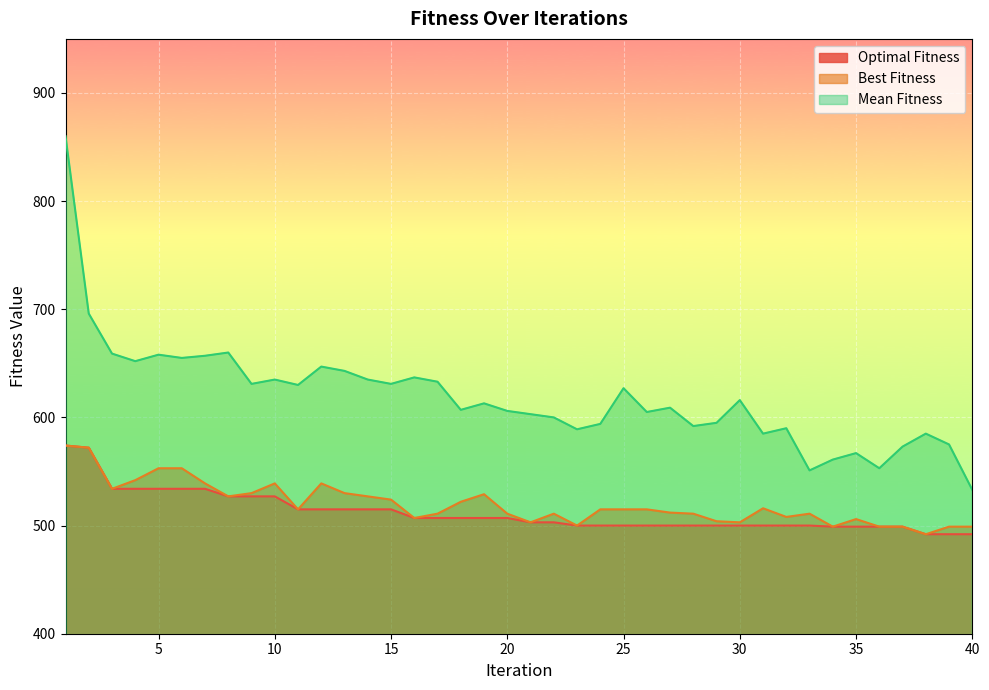

Which label corresponds to the smallest value in the chart?

38